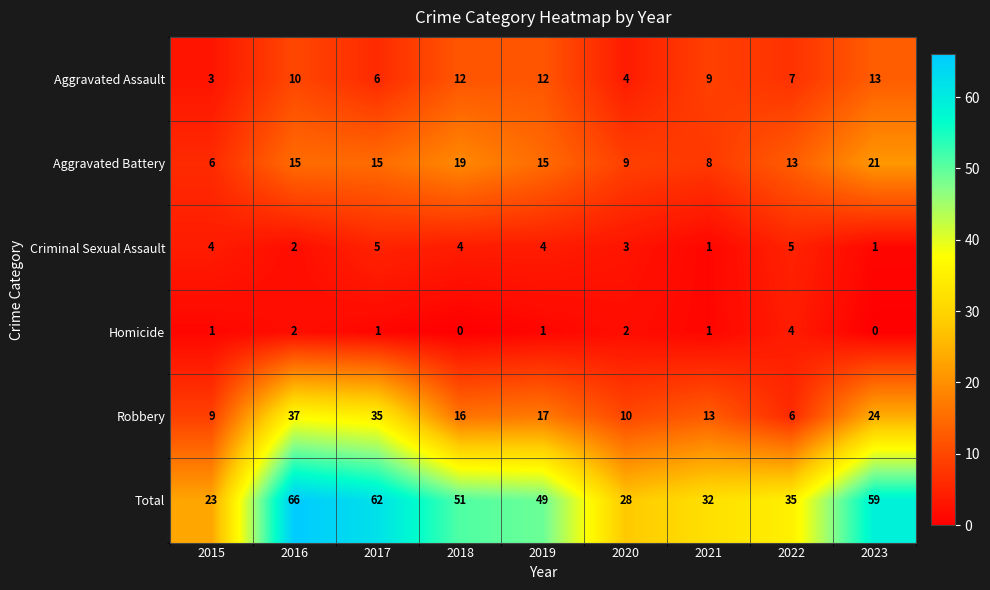

At which category does the chart reach its peak across all series?

2016